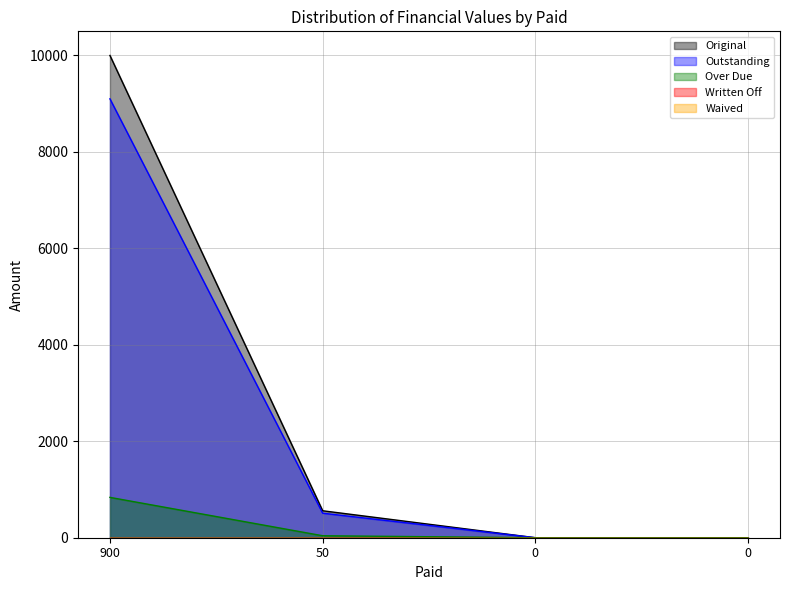

True or false: Original and Outstanding intersect in this chart.

False